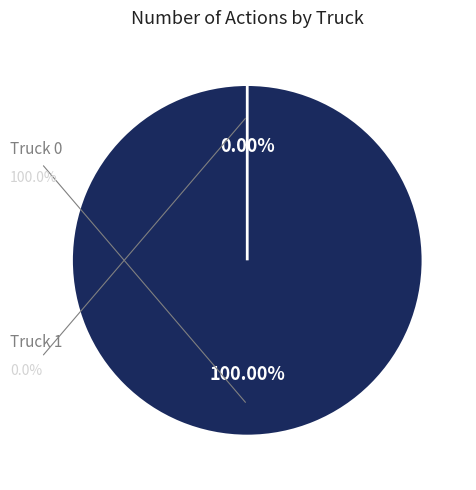

The Truck 1 slice represents 0% of the pie. True or false?

True